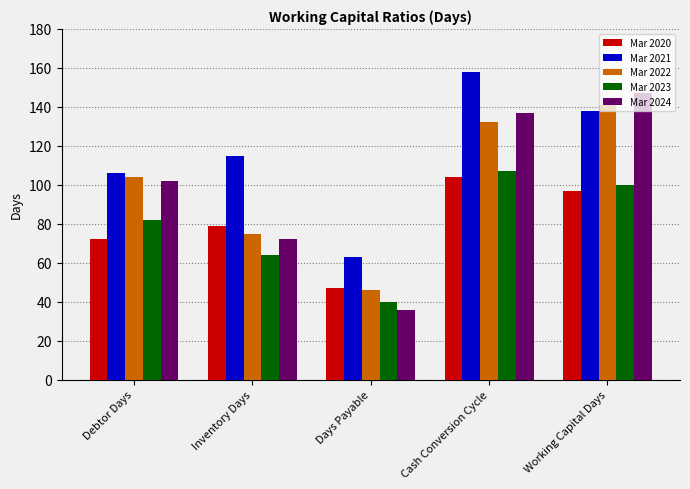

What is the average value of the Mar 2024 series?

99